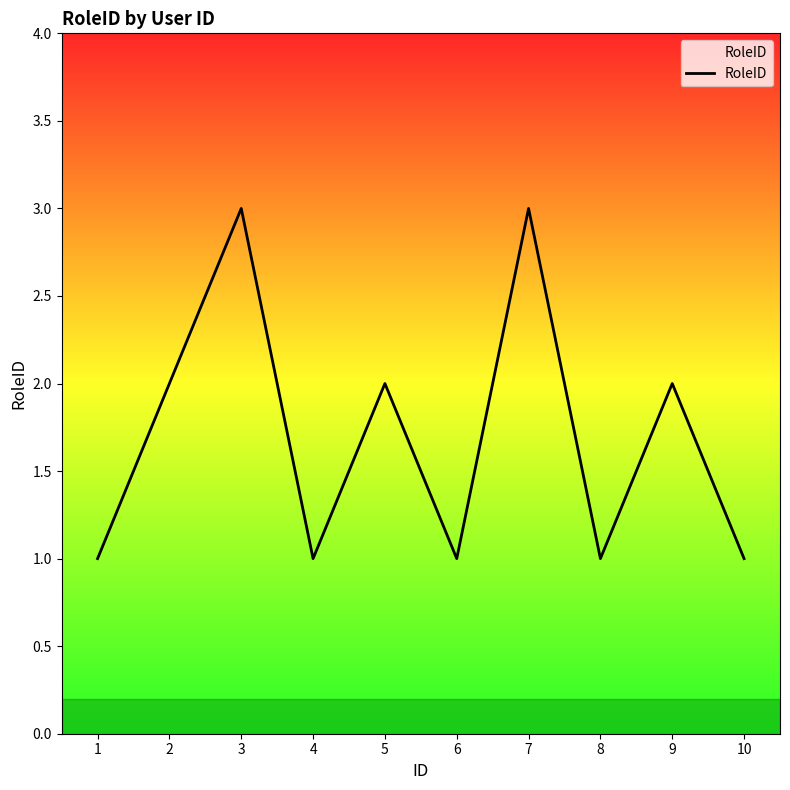

How many series are shown in this chart?

1